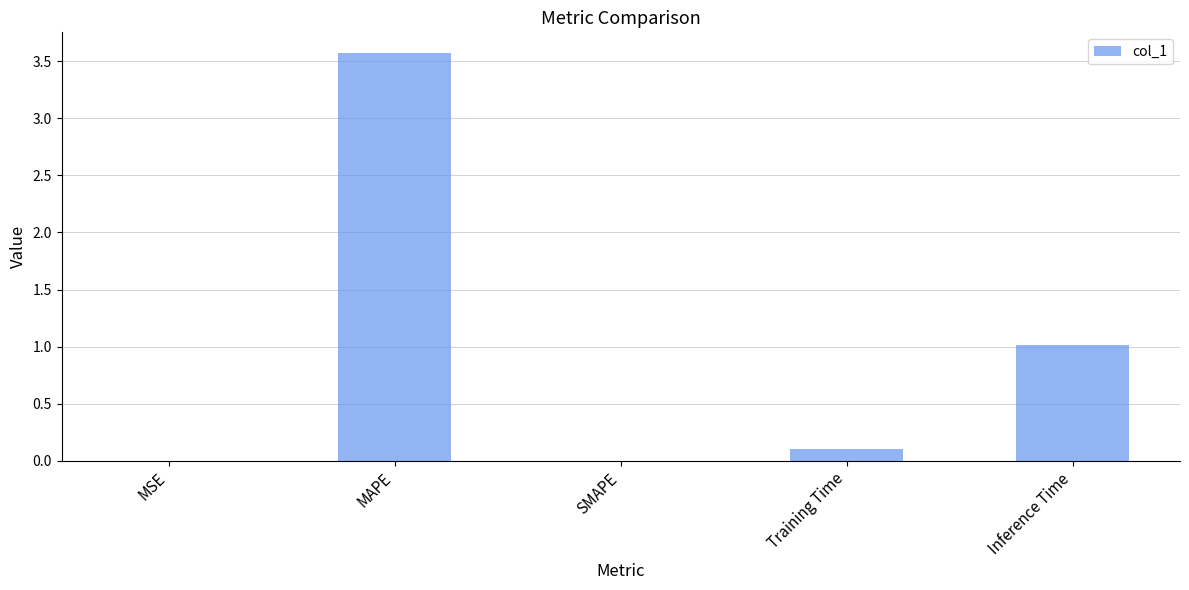

Which has a higher value, MAPE or MSE?

MAPE